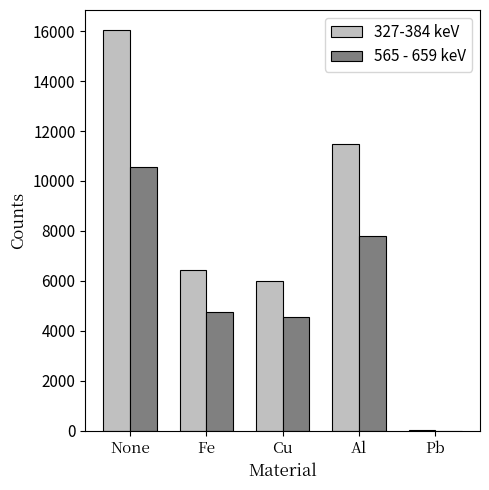

How many groups of bars are there?

5